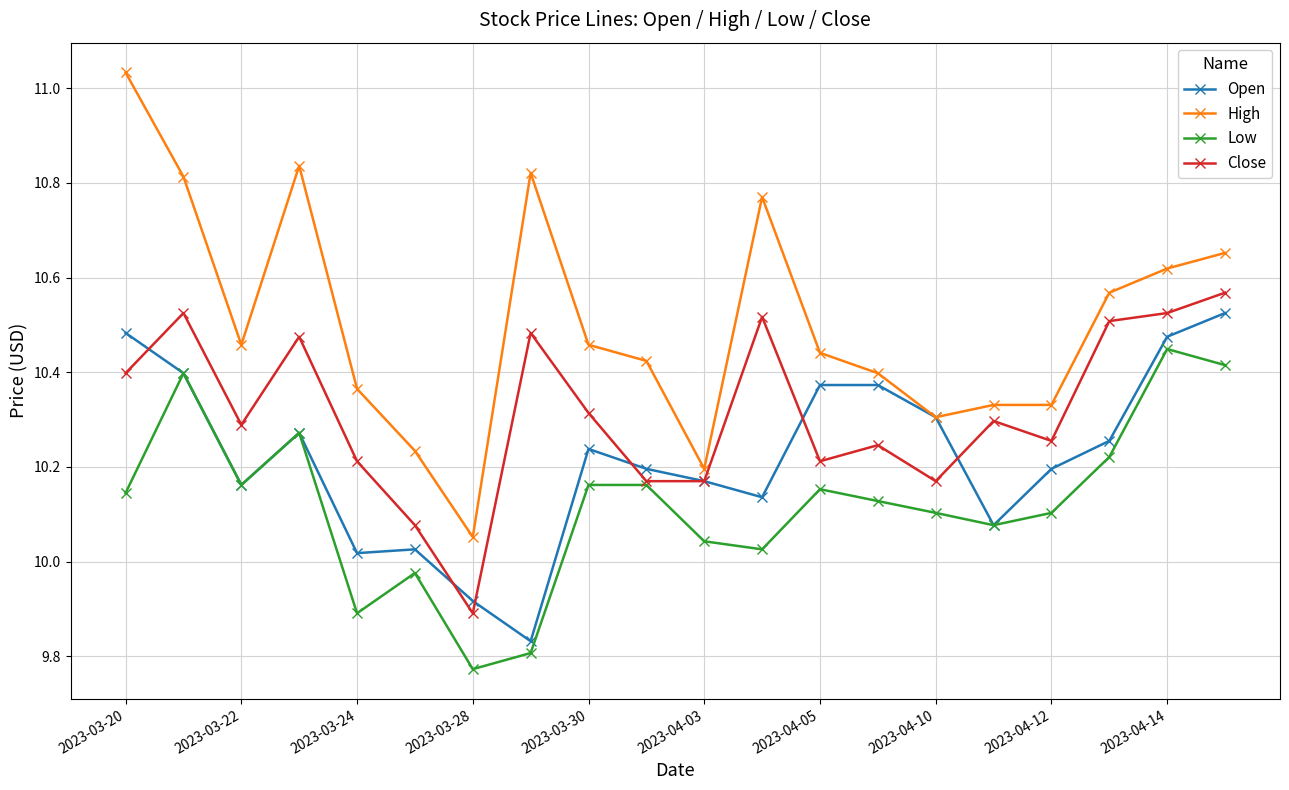

Which series has the largest range (max minus min)?

High